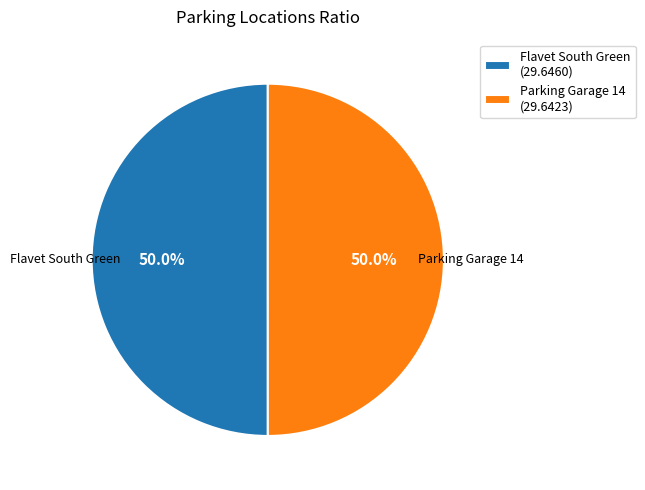

Approximately how many times larger is the value at Flavet South Green compared to Parking Garage 14?

1.0